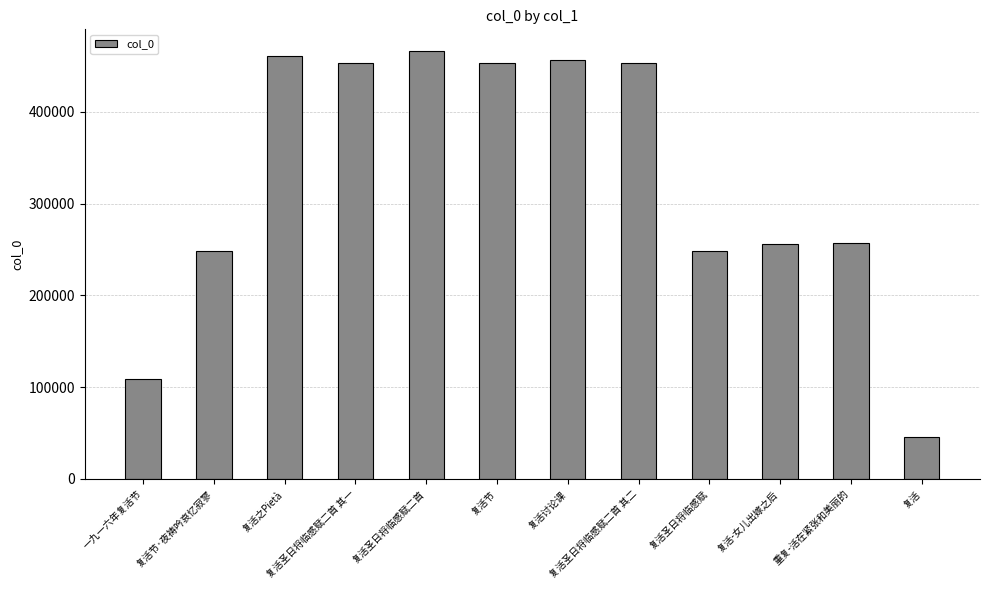

What is the change in value from 复活圣日将临感赋二首 to 复活节?

-13370